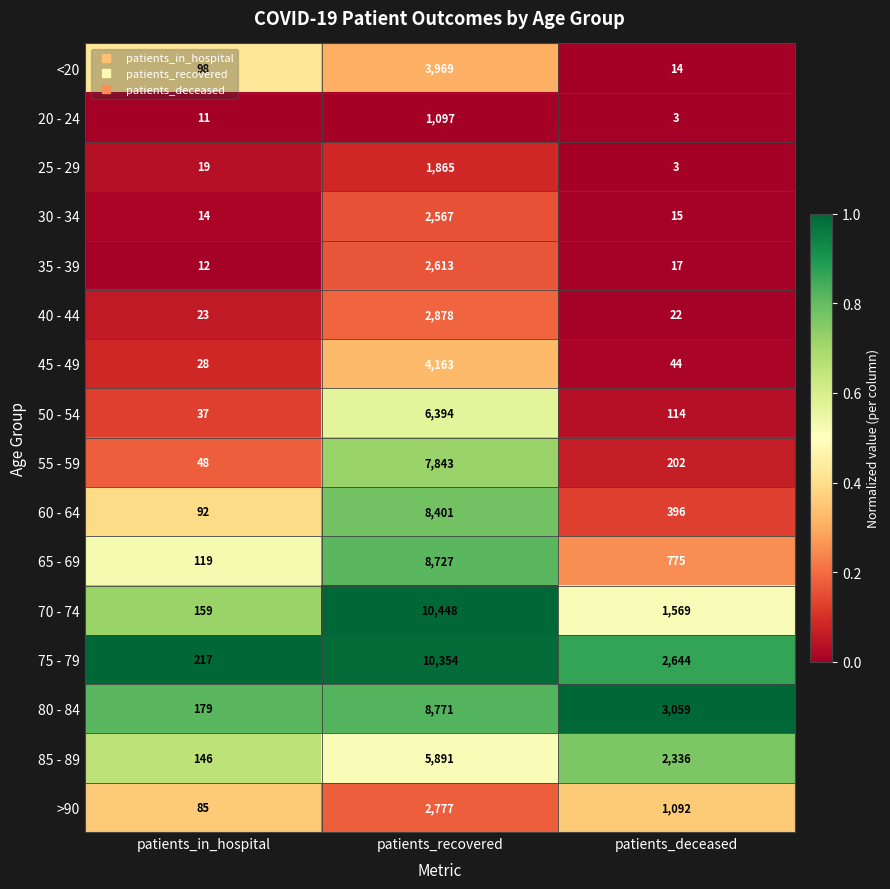

Rank the categories by 70 - 74 value from lowest to highest.

patients_in_hospital, patients_deceased, patients_recovered